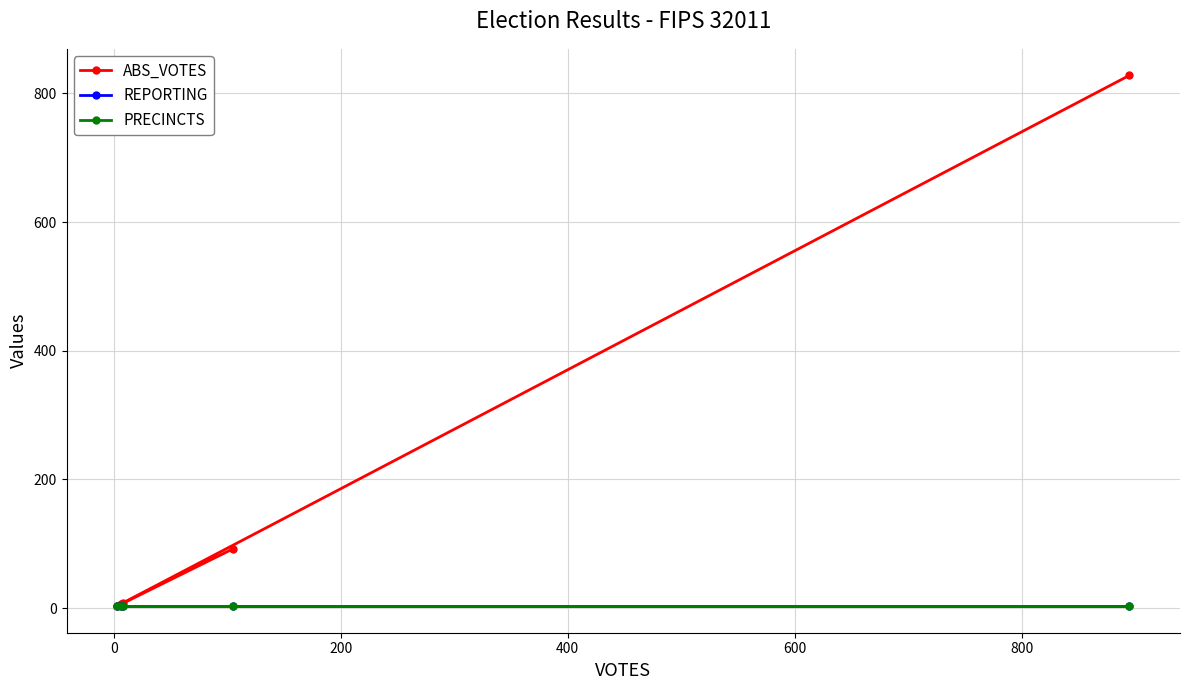

What is the average value of the REPORTING series?

4